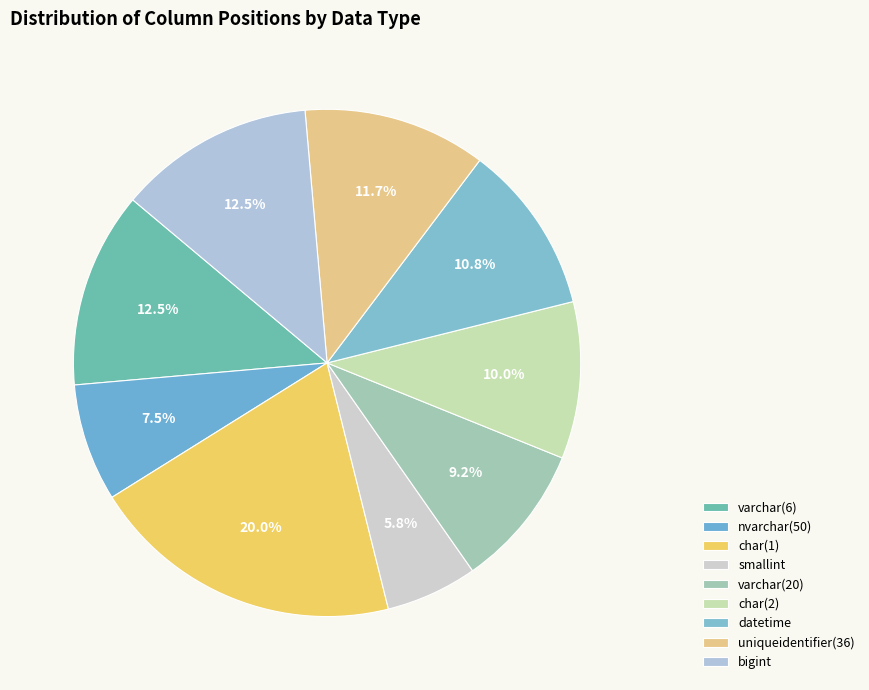

To the nearest percent, what is the difference between the largest and smallest slice percentages?

14%